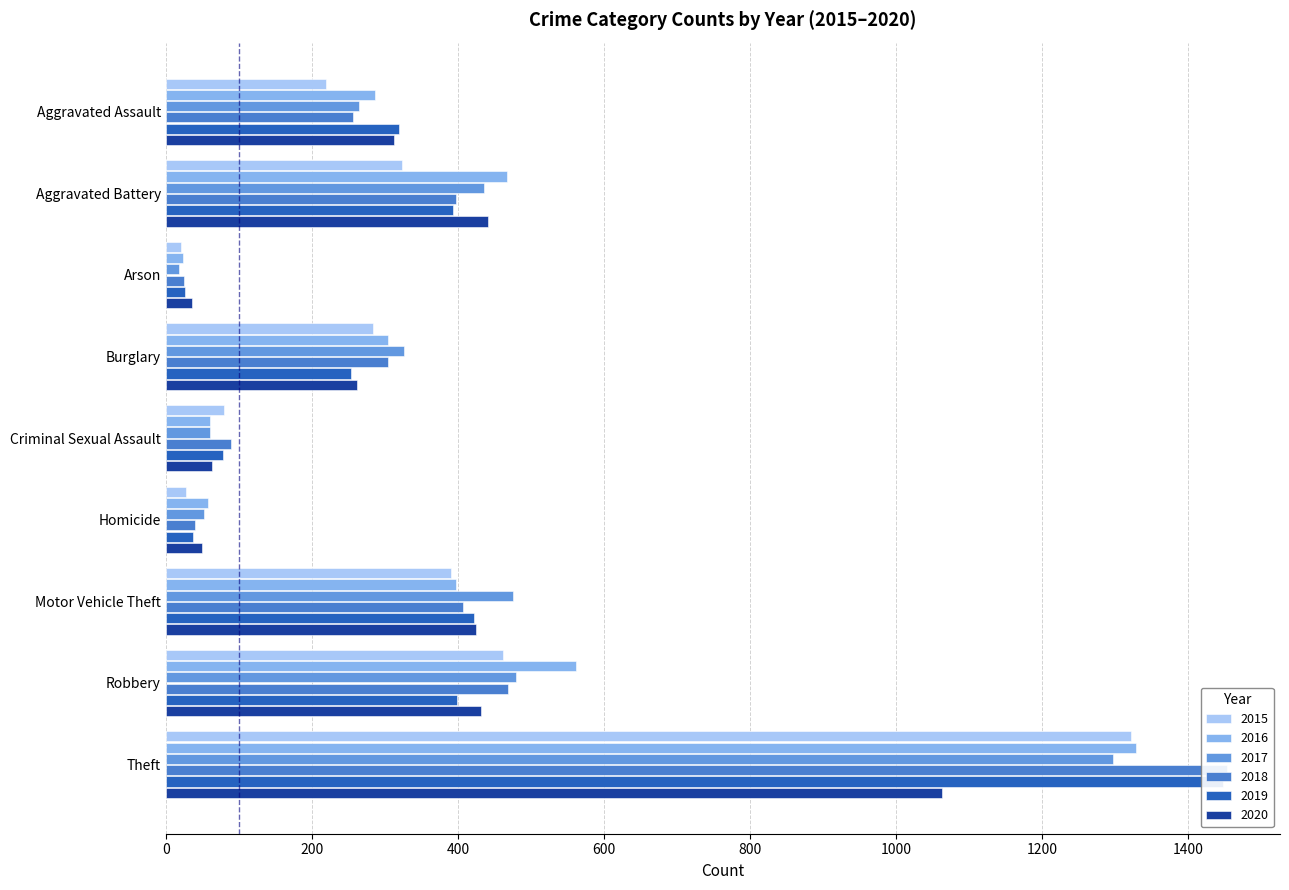

How many bars are there in each group?

6